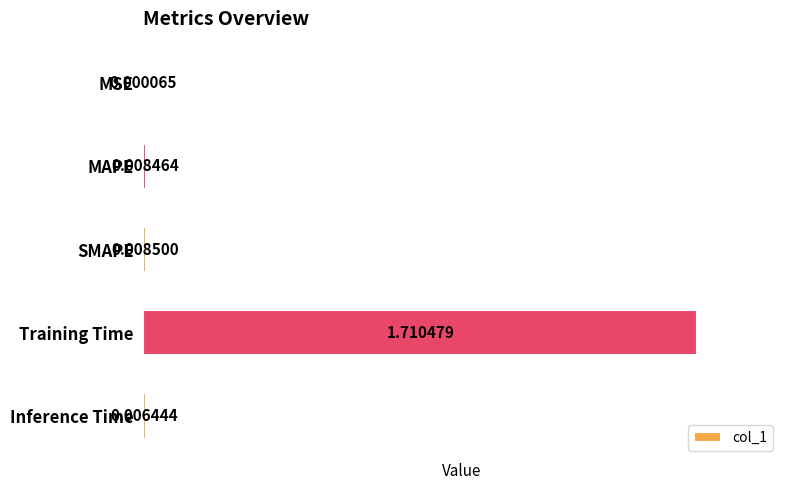

What is the change in value from Training Time to Inference Time?

-1.7